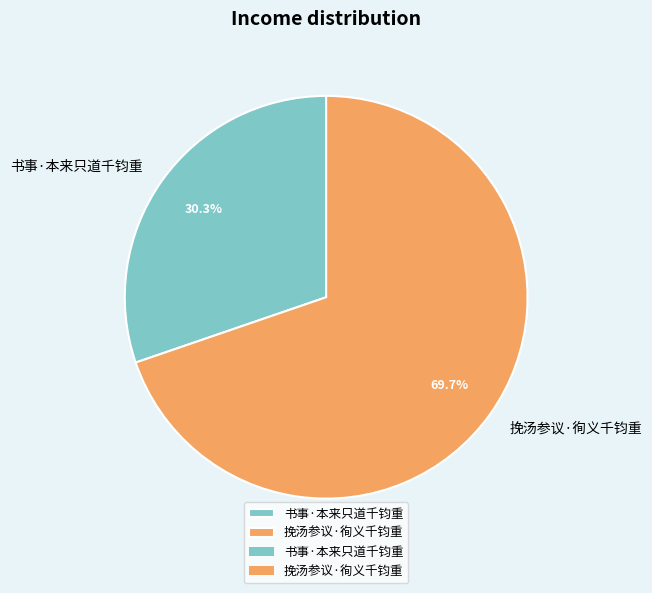

To the nearest percent, what is the combined percentage of 挽汤参议·徇义千钧重 and 书事·本来只道千钧重?

100%